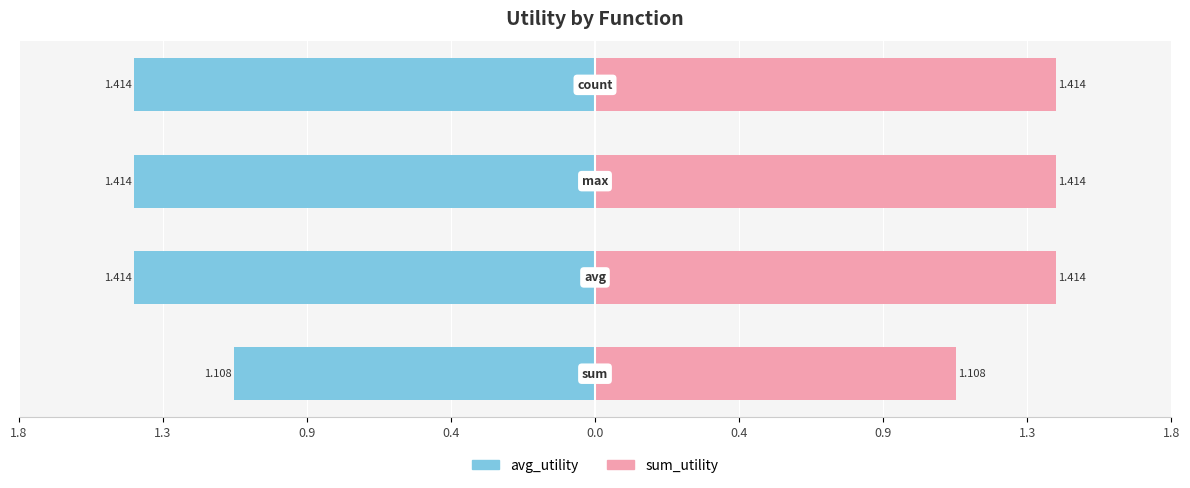

How many sum_utility values are between 1 and 2?

4